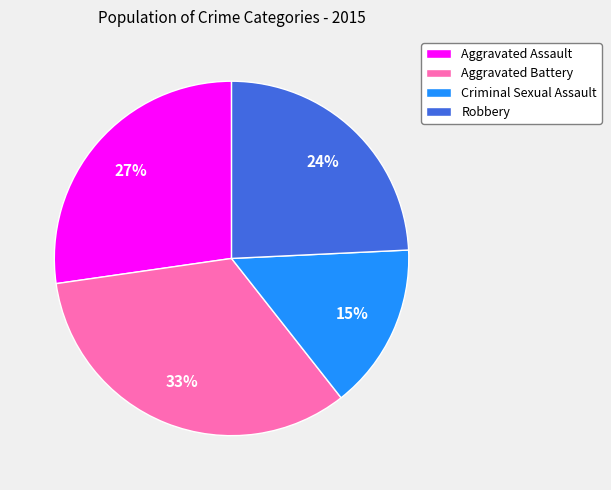

Is the sum of Aggravated Assault and Criminal Sexual Assault greater than half?

No